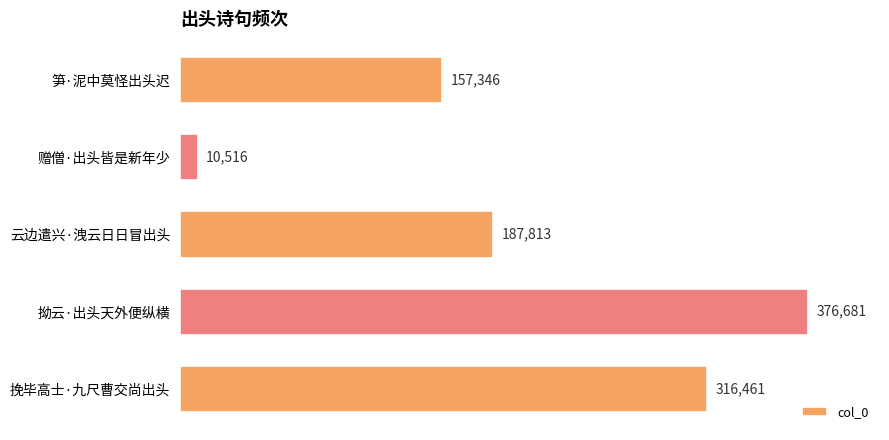

At which label is the value closest to 193598?

云边遣兴·洩云日日冒出头